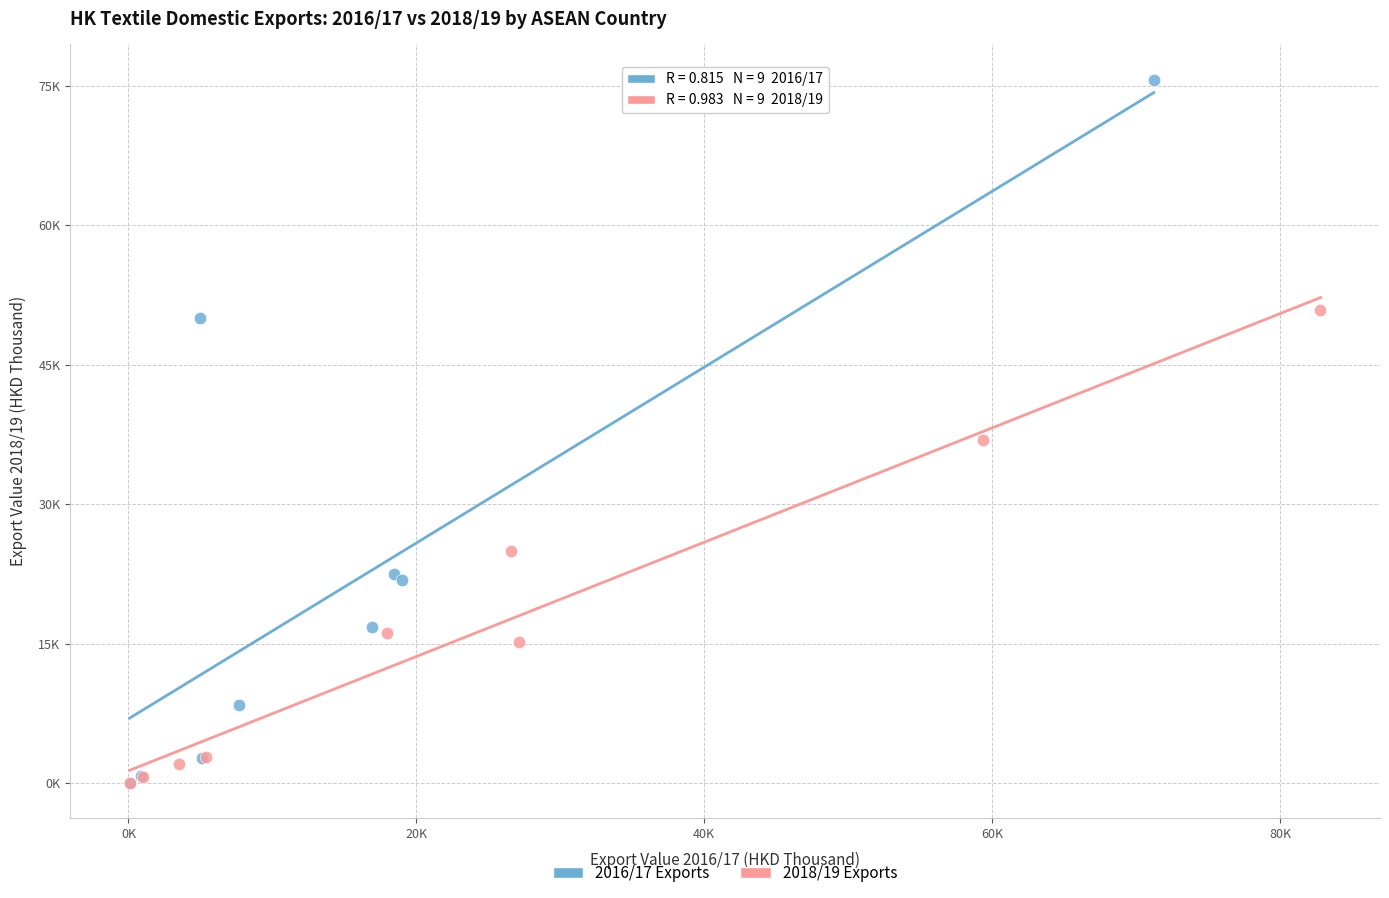

Which series has the widest spread of Y values?

2016/17 Exports